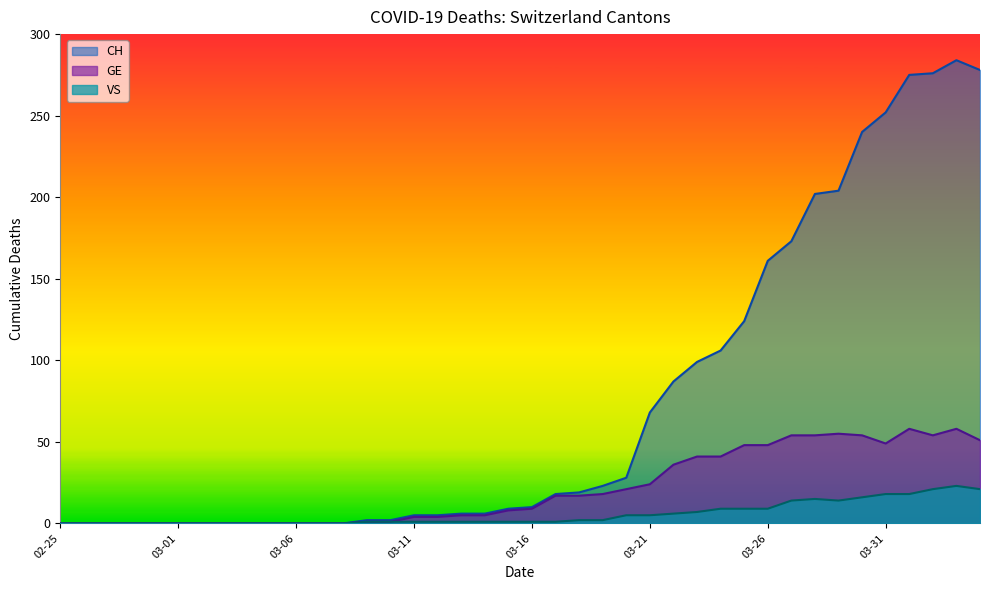

Reading left to right, list all the values displayed in this chart.

CH: 0	0	0	0	0	0	0	0	0	0	0	0	0	2	2	5	5	6	6	9	10	18	19	23	28	68	87	99	106	124	161	173	202	204	240	252	275	276	284	278
GE: 0	0	0	0	0	0	0	0	0	0	0	0	0	1	1	4	4	5	5	8	9	17	17	18	21	24	36	41	41	48	48	54	54	55	54	49	58	54	58	51
VS: 0	0	0	0	0	0	0	0	0	0	0	0	0	1	1	1	1	1	1	1	1	1	2	2	5	5	6	7	9	9	9	14	15	14	16	18	18	21	23	21